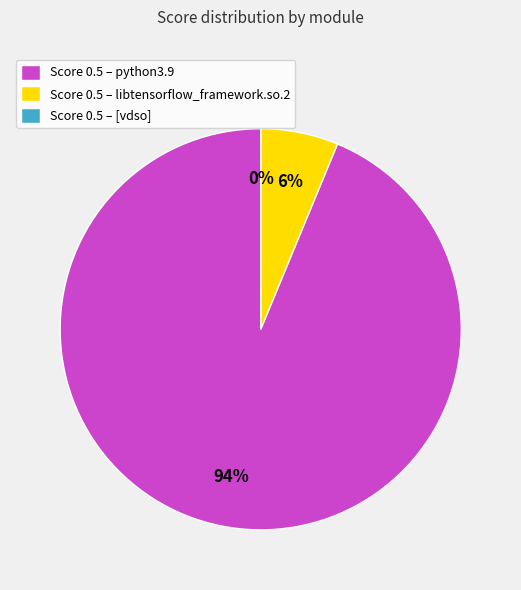

True or false: python3.9 accounts for 56% of the total.

False